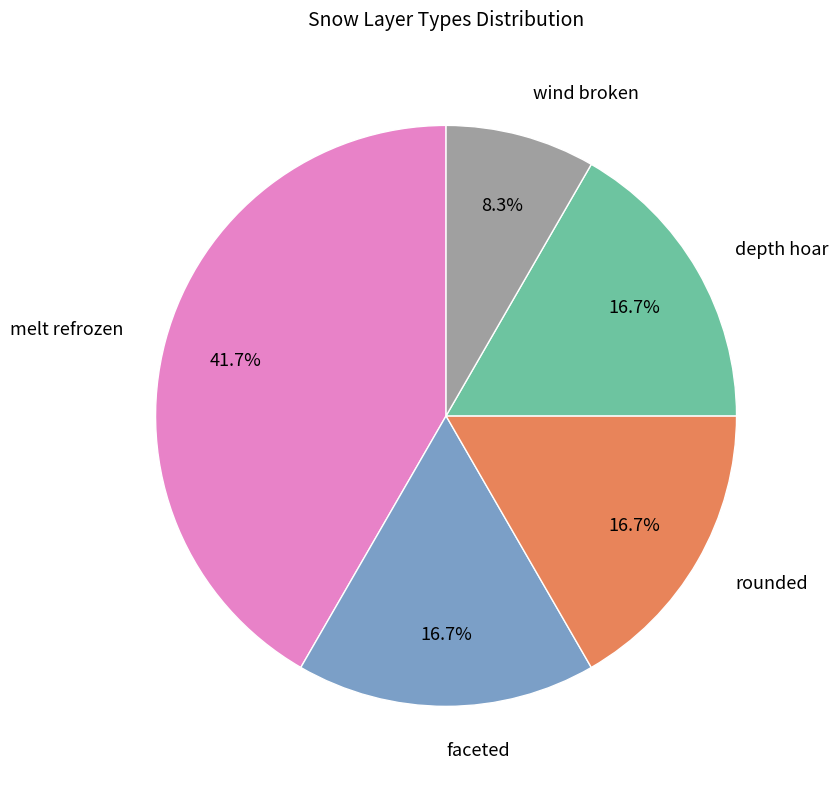

Is there any slice that represents more than half of the pie?

No